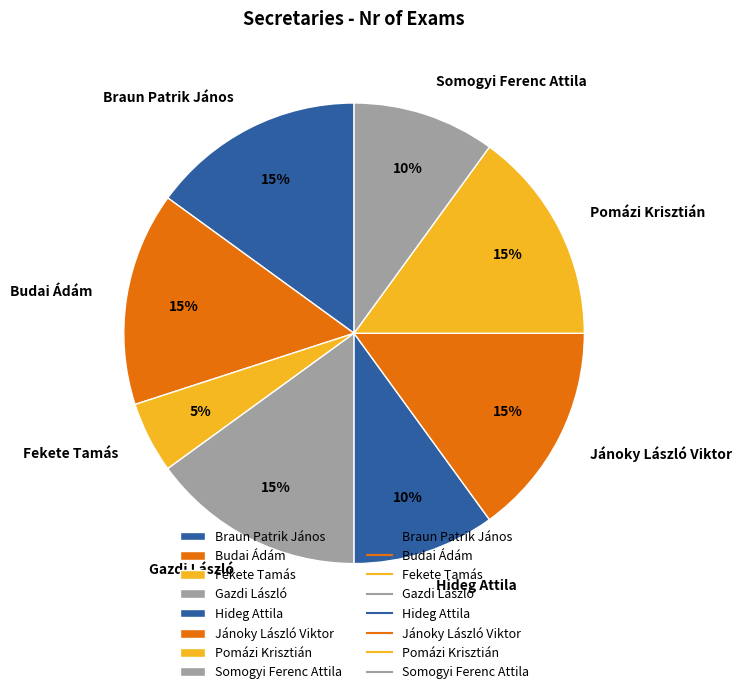

Does Braun Patrik János represent more than half of the total?

No